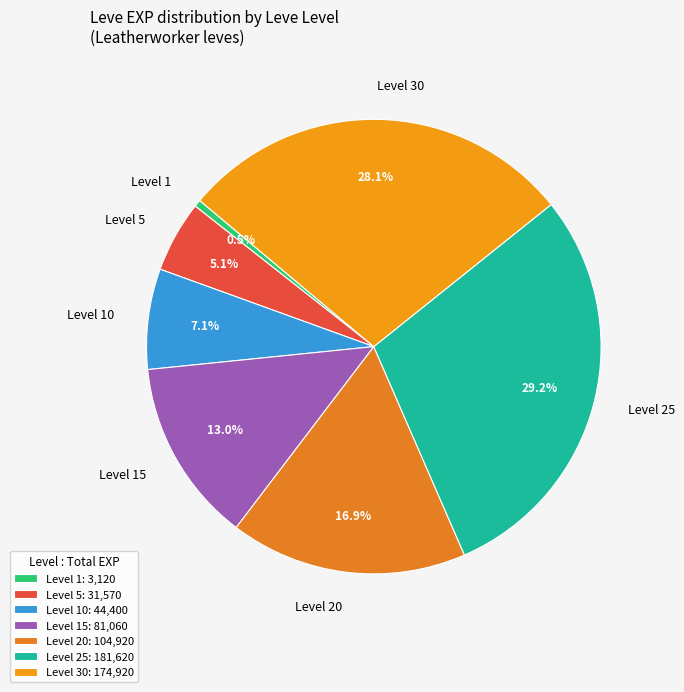

Count the number of slices in the pie.

7